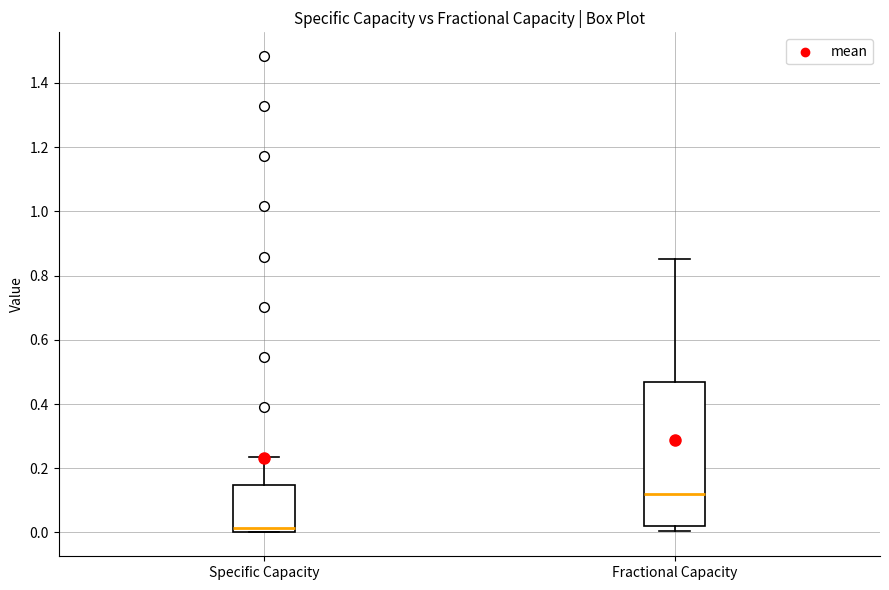

Where is the upper edge of the box for Specific Capacity on the y-axis? The values are not printed on the chart, so give them approximately, as read against the axis.

0.14